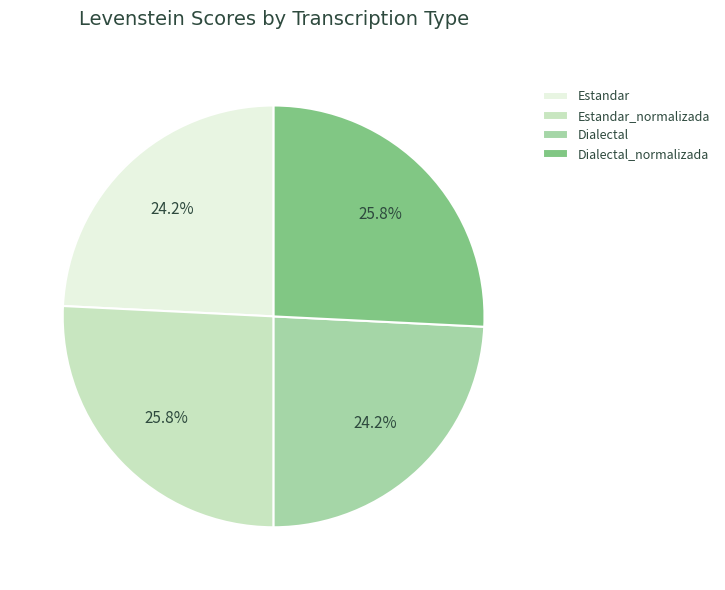

Count the number of slices in the pie.

4